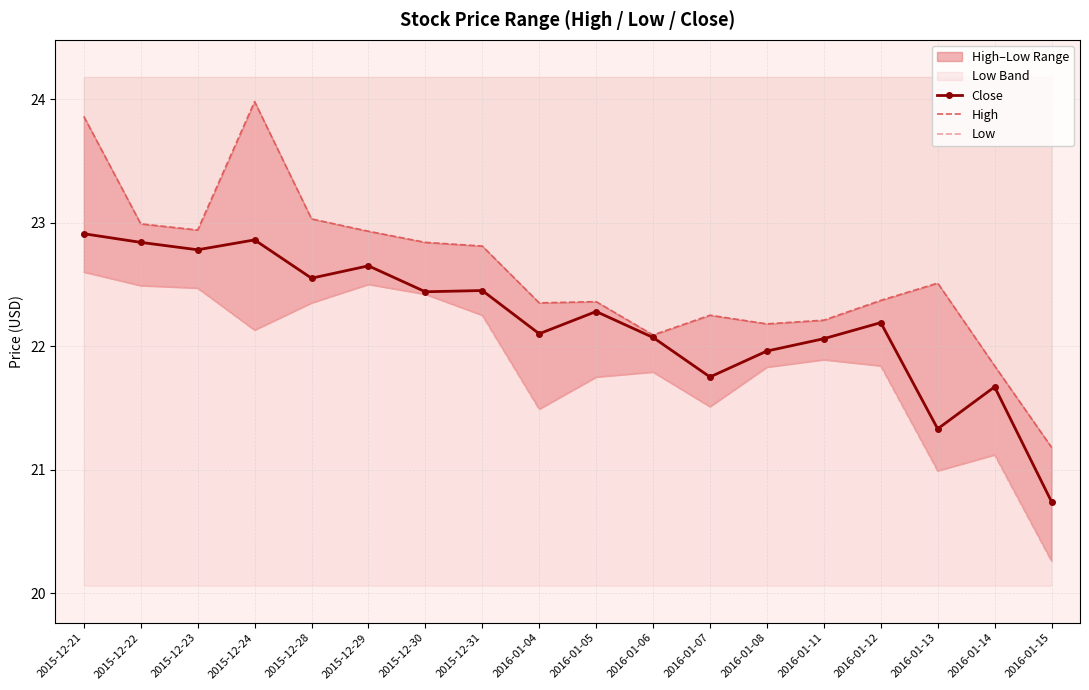

Between 2015-12-21 and 2016-01-06, which is larger?

2015-12-21